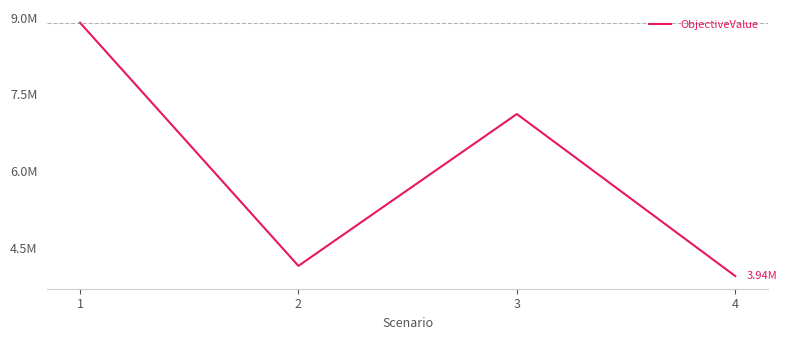

What is the average value?

6024807.5